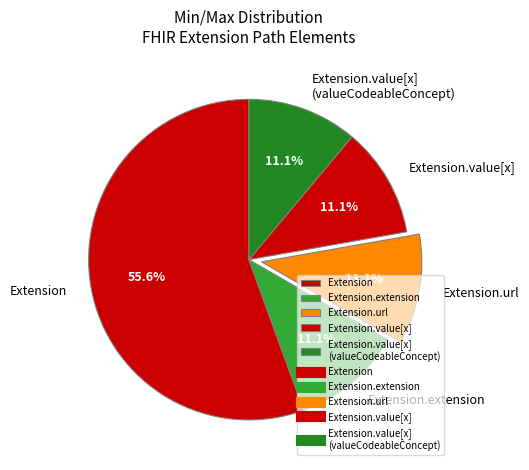

Which slice is the largest?

Extension